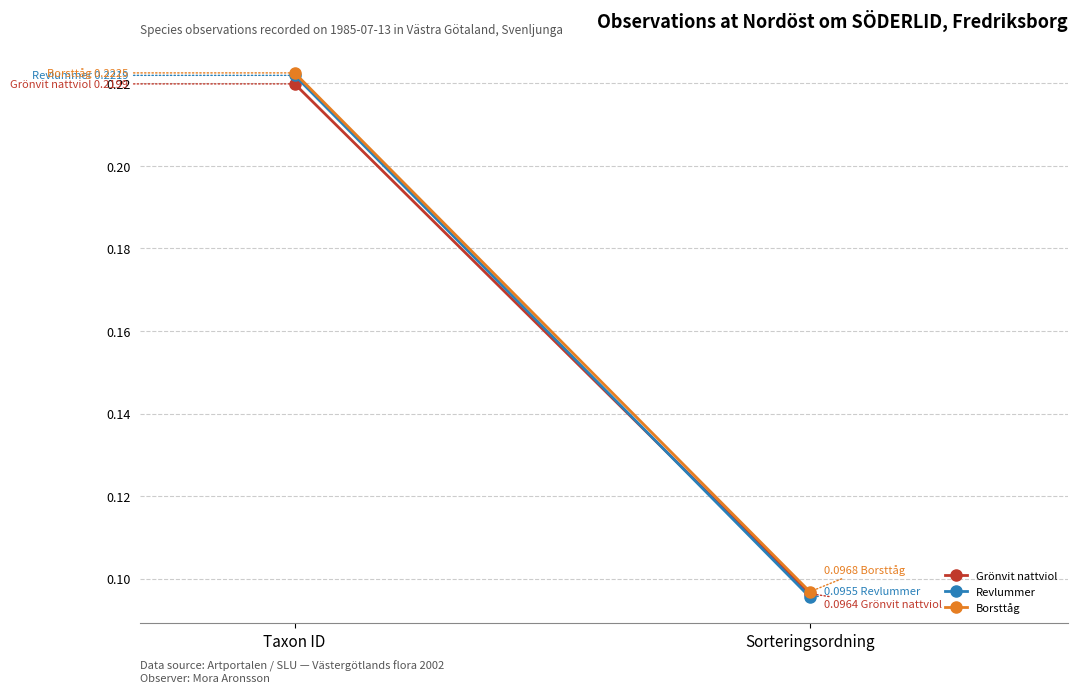

Which series has the widest spread of values?

Revlummer